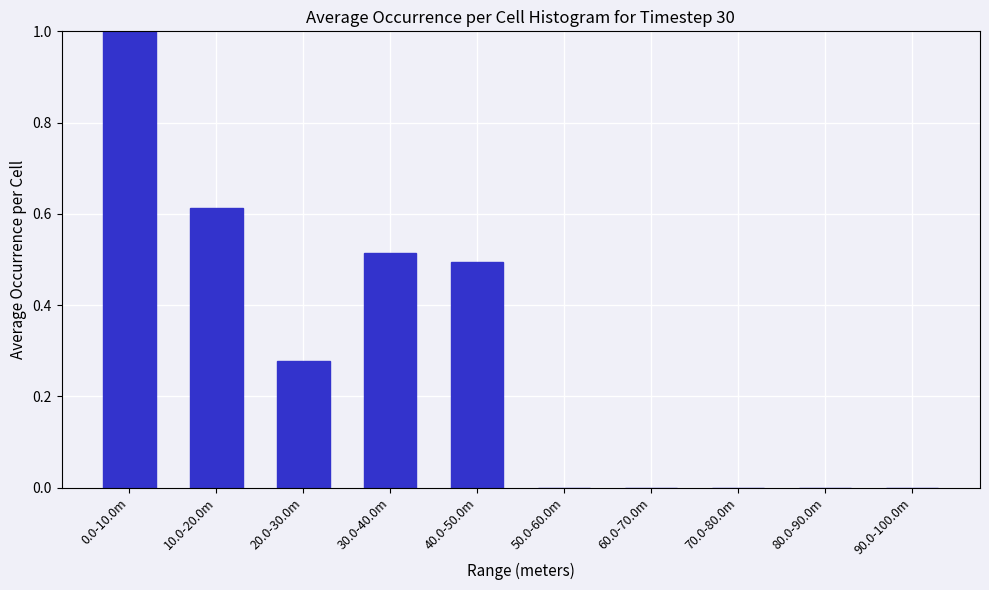

At which category does the chart reach its peak across all series?

0.0-10.0m